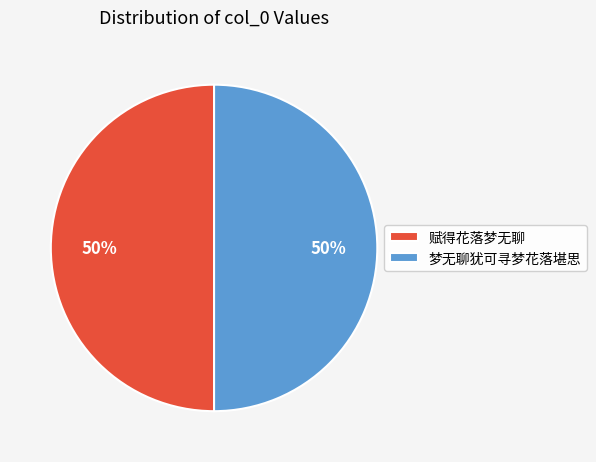

Approximately how many times larger is the value at 梦无聊犹可寻梦花落堪思 compared to 赋得花落梦无聊?

1.0